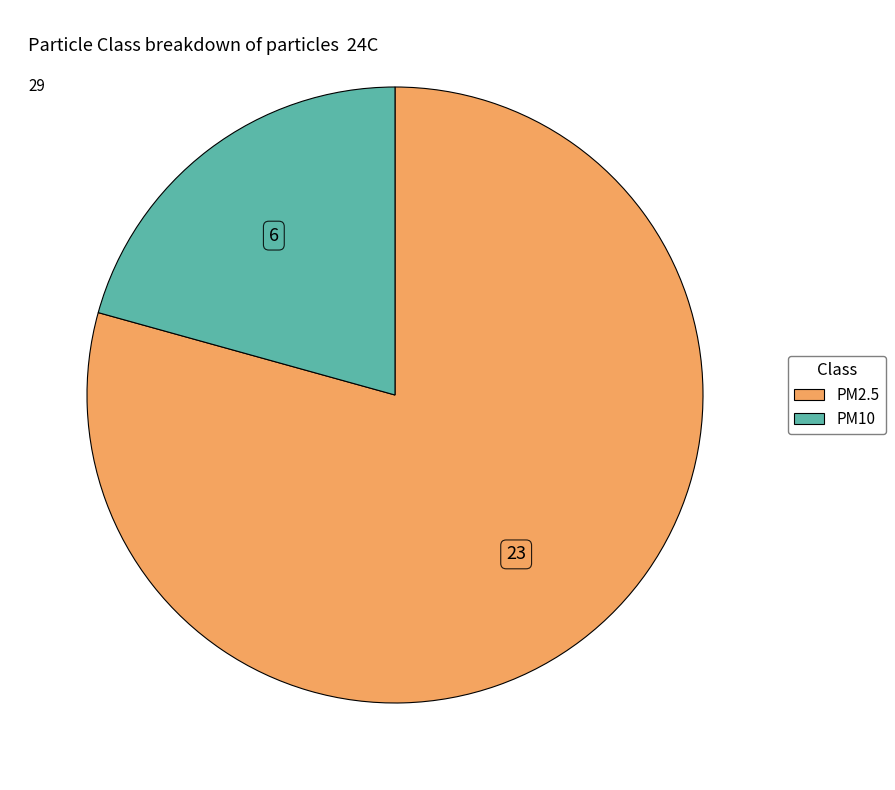

What is the majority slice?

PM2.5